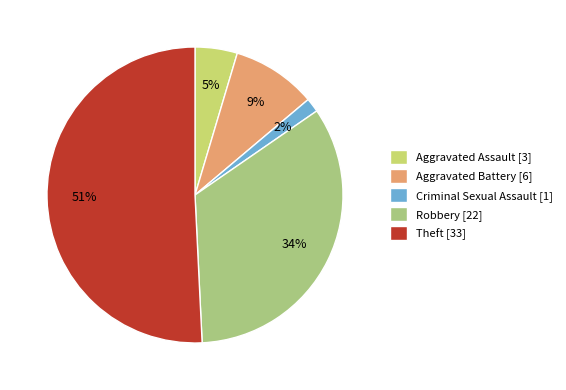

To the nearest percent, what percentage of the pie is Criminal Sexual Assault?

2%